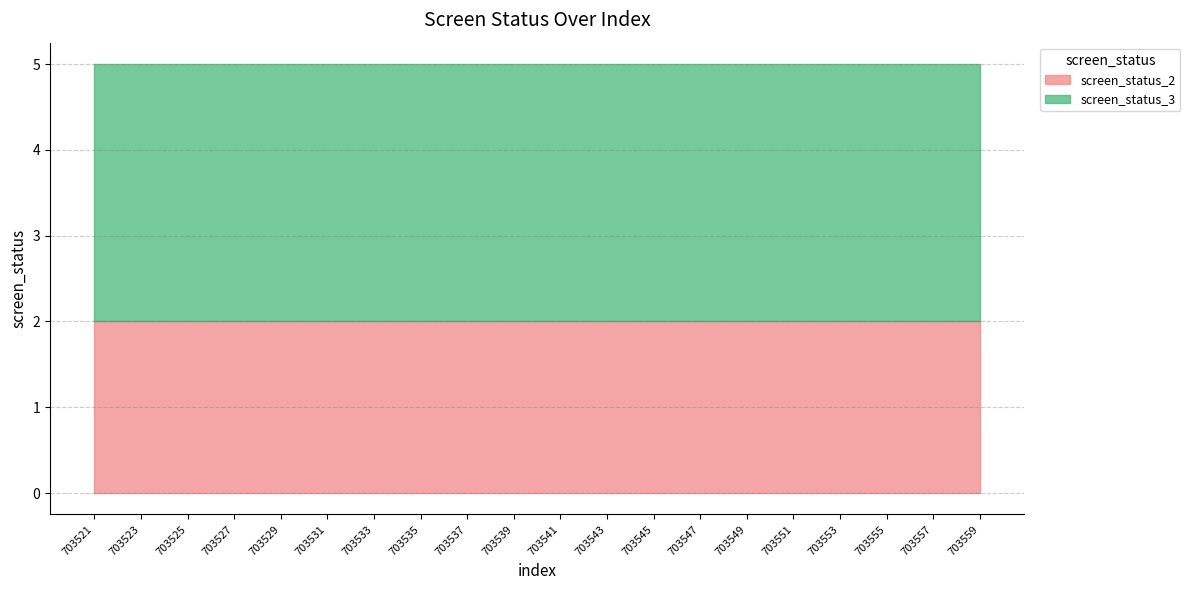

What is the total value across all series at 703549?

5